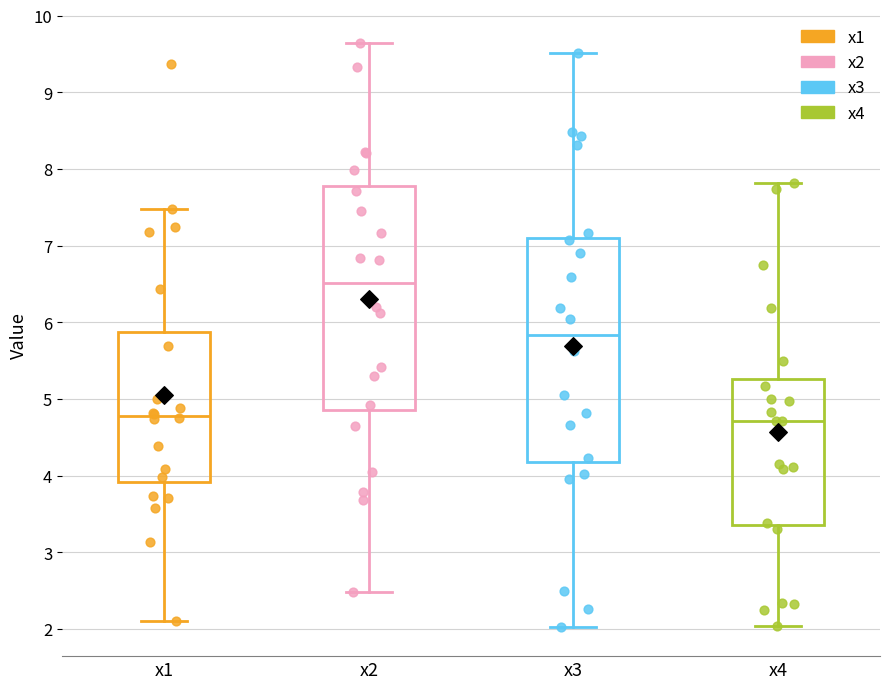

Reading left to right, transcribe this box plot: for each box, give where its median line is, the range the box spans, and where its two whiskers end, as read against the y-axis. The values are not printed on the chart, so give them approximately, as read against the axis.

x1: median 4.8, box 3.9 to 5.9, whiskers 2.1 to 7.5
x2: median 6.5, box 4.9 to 7.8, whiskers 2.5 to 9.6
x3: median 5.8, box 4.2 to 7.1, whiskers 2.0 to 9.5
x4: median 4.7, box 3.4 to 5.3, whiskers 2.0 to 7.8